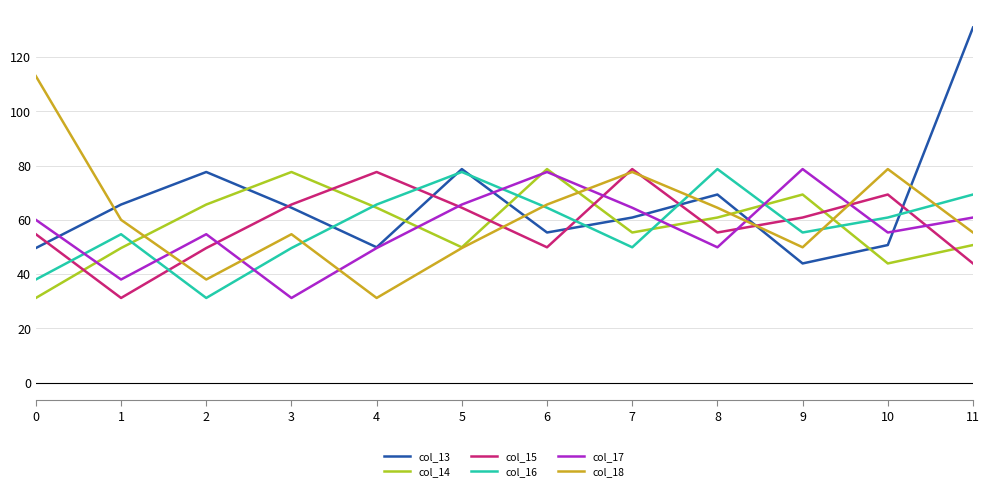

Where is the first local minimum for col_16?

2